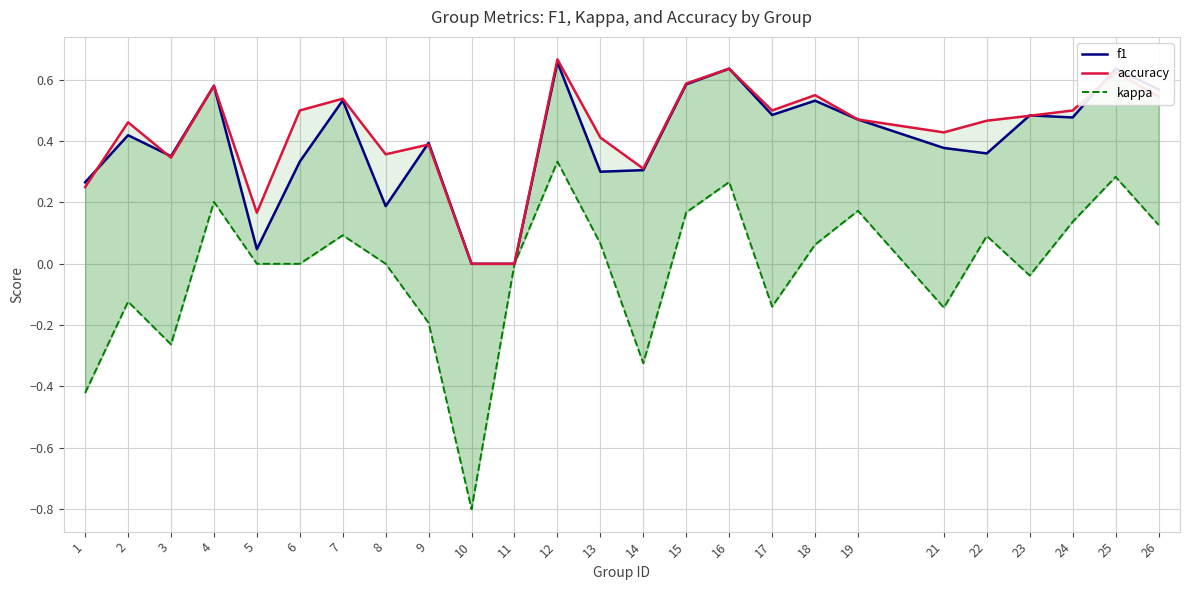

Which category has the highest value in the f1 series?

12